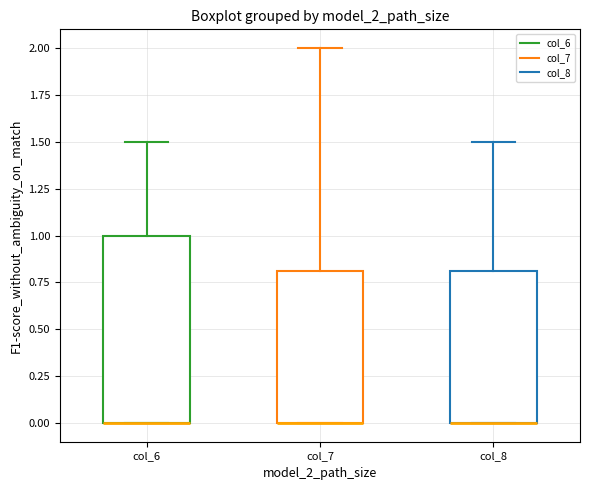

Reading left to right, read every box against the y-axis: the position of its median line, the range the box covers, and the ends of its whiskers. The values are not printed on the chart, so give them approximately, as read against the axis.

col_6: median 0.0 (drawn on the box's lower edge), box 0.0 to 1.0, whiskers 0.0 to 1.5
col_7: median 0.0 (drawn on the box's lower edge), box 0.0 to 0.8, whiskers 0.0 to 2.0
col_8: median 0.0 (drawn on the box's lower edge), box 0.0 to 0.8, whiskers 0.0 to 1.5